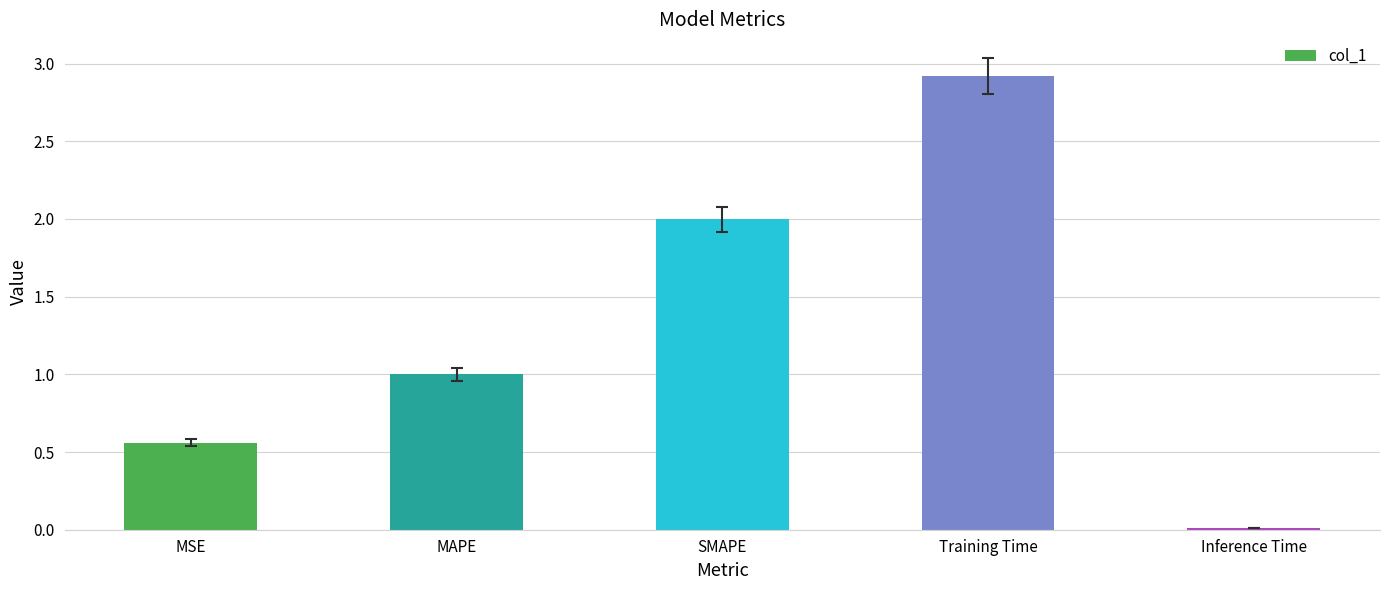

At which category does the chart reach its peak across all series?

Training Time